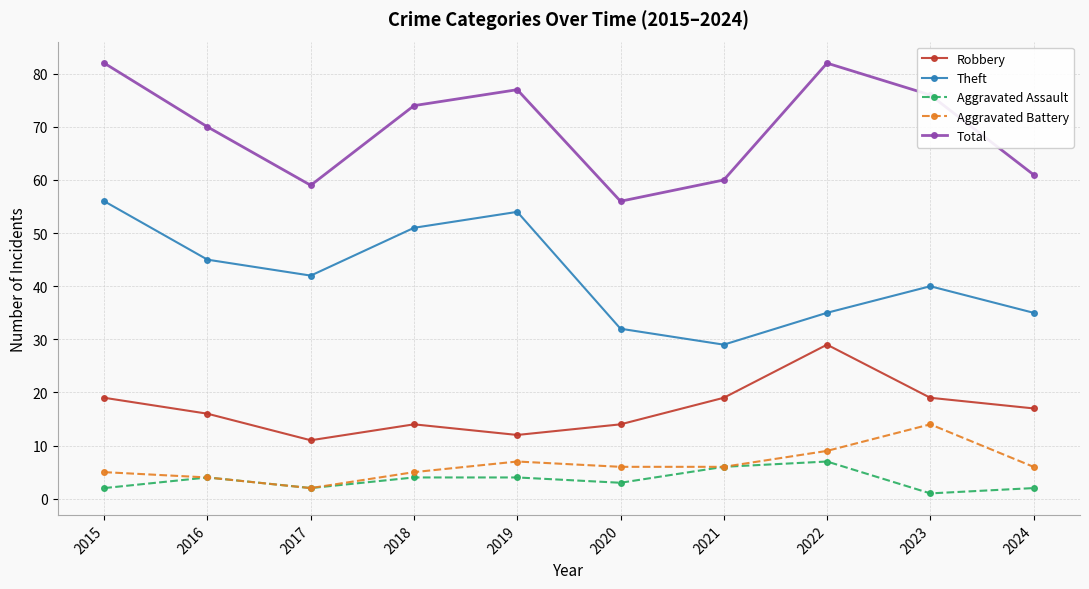

Reading left to right, list all the values displayed in this chart.

Robbery: 19	16	11	14	12	14	19	29	19	17
Theft: 56	45	42	51	54	32	29	35	40	35
Aggravated Assault: 2	4	2	4	4	3	6	7	1	2
Aggravated Battery: 5	4	2	5	7	6	6	9	14	6
Total: 82	70	59	74	77	56	60	82	76	61